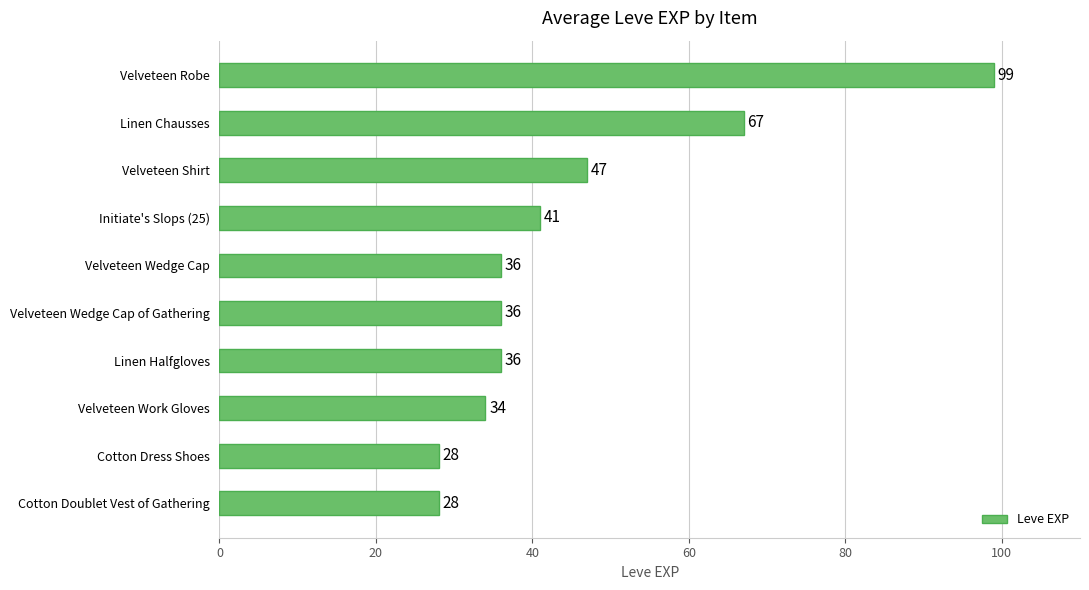

The value at Cotton Dress Shoes is 39. True or false?

False